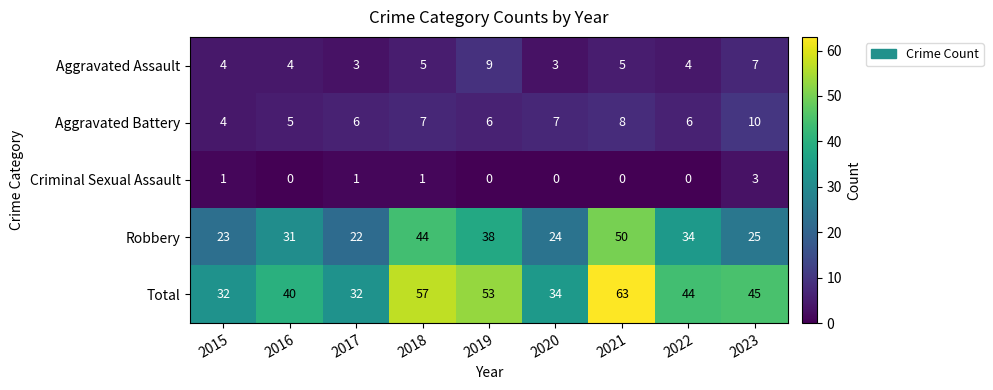

What is the average value of the Aggravated Battery series?

7